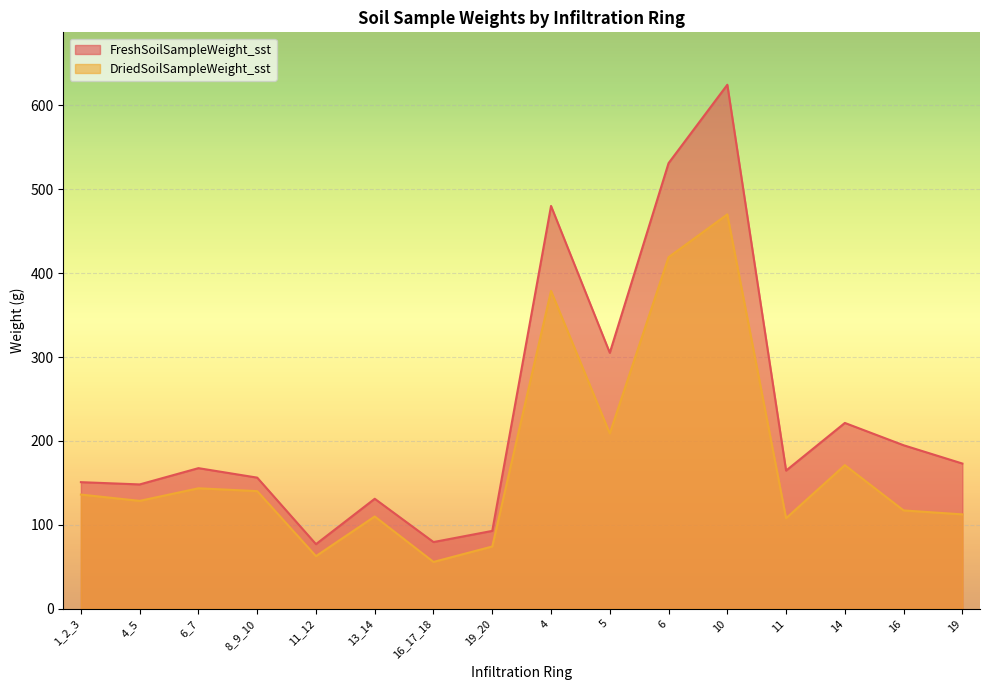

What is the approximate value of FreshSoilSampleWeight_sst at 4_5?

148.2